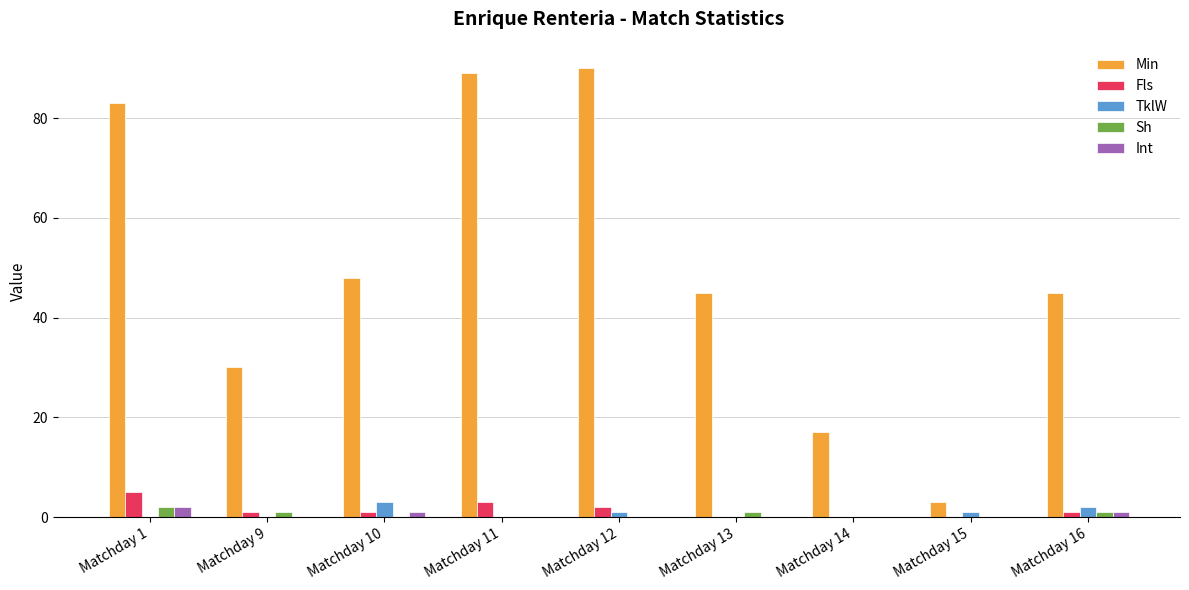

Reading left to right, extract all data points from this chart.

Min: 83	30	48	89	90	45	17	3	45
Fls: 5	1	1	3	2	0	0	0	1
TklW: 0	0	3	0	1	0	0	1	2
Sh: 2	1	0	0	0	1	0	0	1
Int: 2	0	1	0	0	0	0	0	1